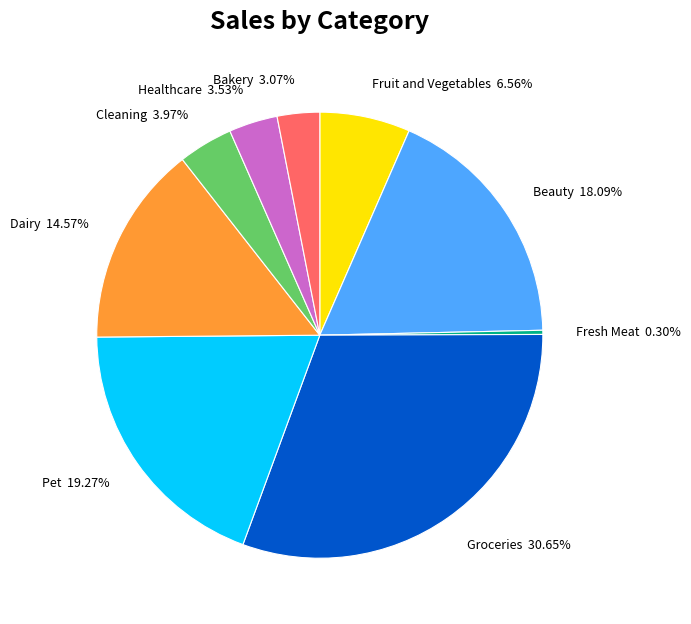

Count the number of slices in the pie.

9